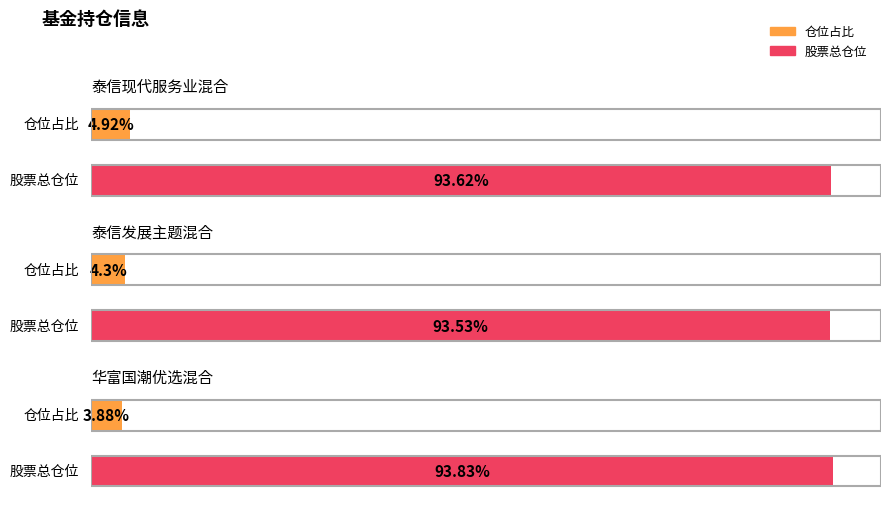

The 股票总仓位 series shows 167.3 at 华富国潮优选混合. True or false?

False